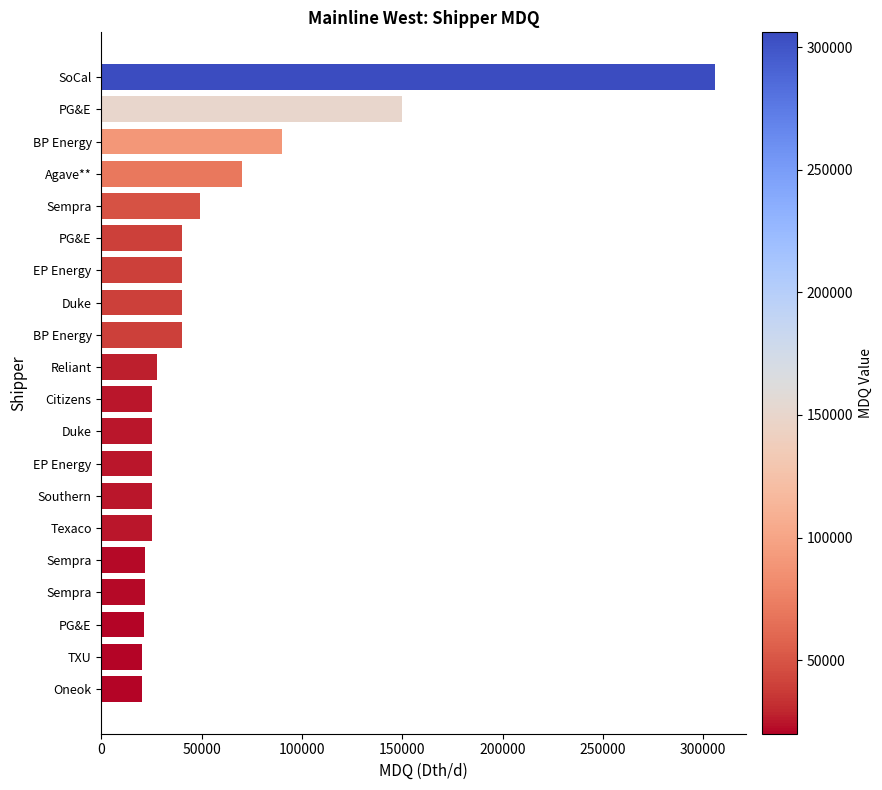

How many values are below 27500?

10